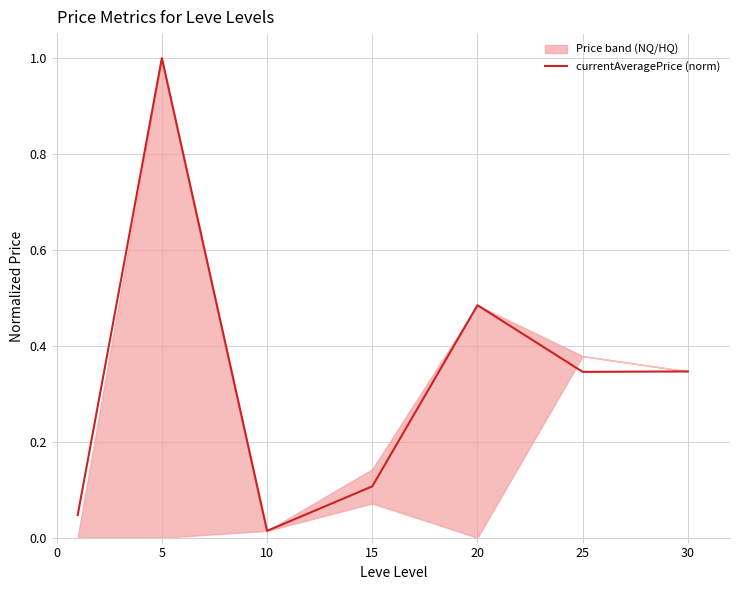

Which label corresponds to the largest value in the chart?

5